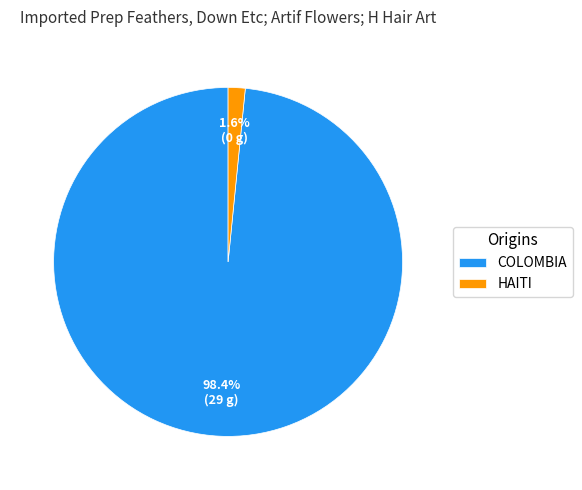

Is the sum of COLOMBIA and HAITI greater than half?

Yes